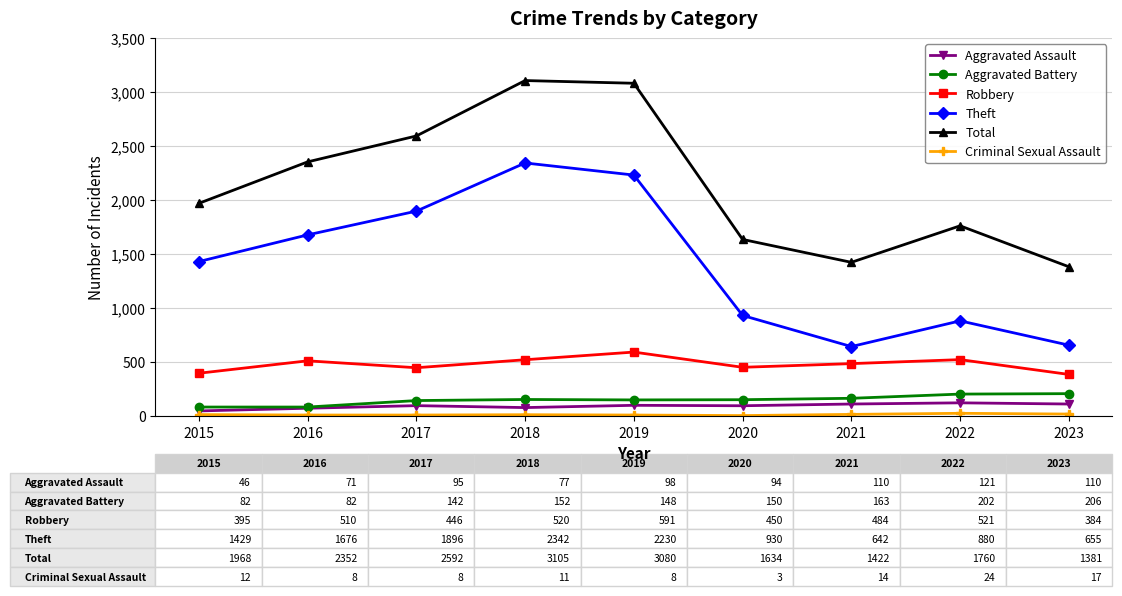

In Theft, how many points are lower than both neighbors (excluding endpoints)?

1